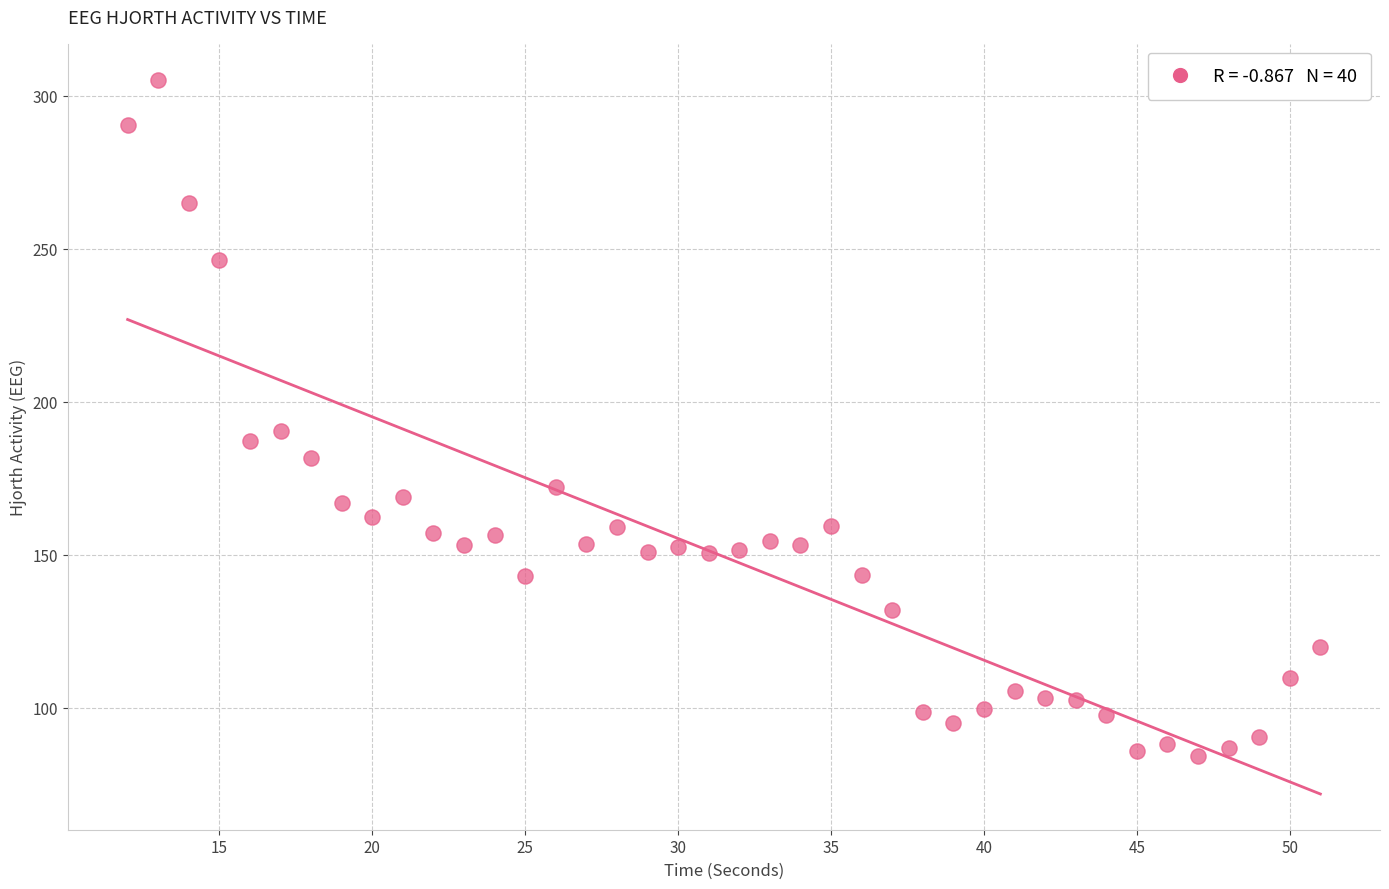

What is the range of Y values (max minus min)?

220.9